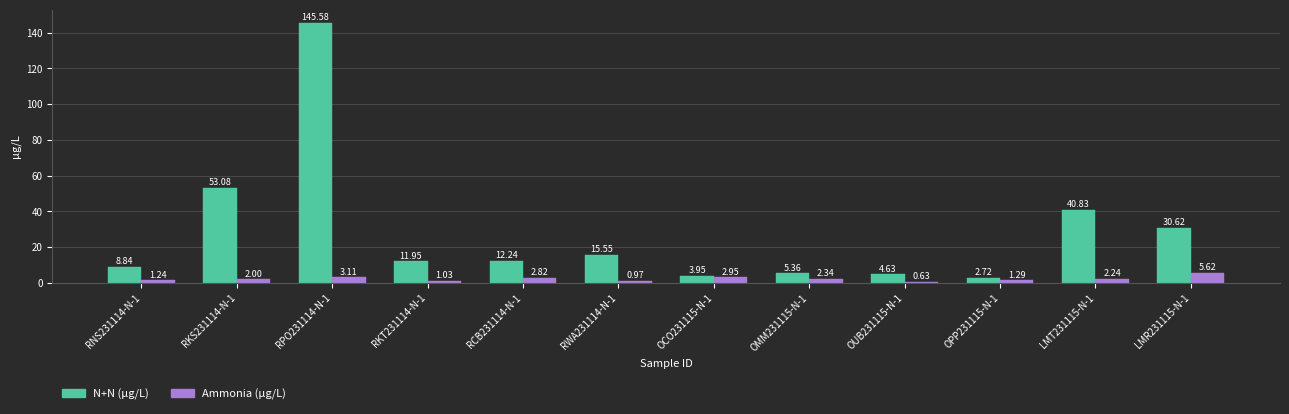

Rank the categories by N+N (µg/L) value from lowest to highest.

OPP231115-N-1, OCO231115-N-1, OUB231115-N-1, OMM231115-N-1, RNS231114-N-1, RKT231114-N-1, RCB231114-N-1, RWA231114-N-1, LMR231115-N-1, LMT231115-N-1, RKS231114-N-1, RPO231114-N-1